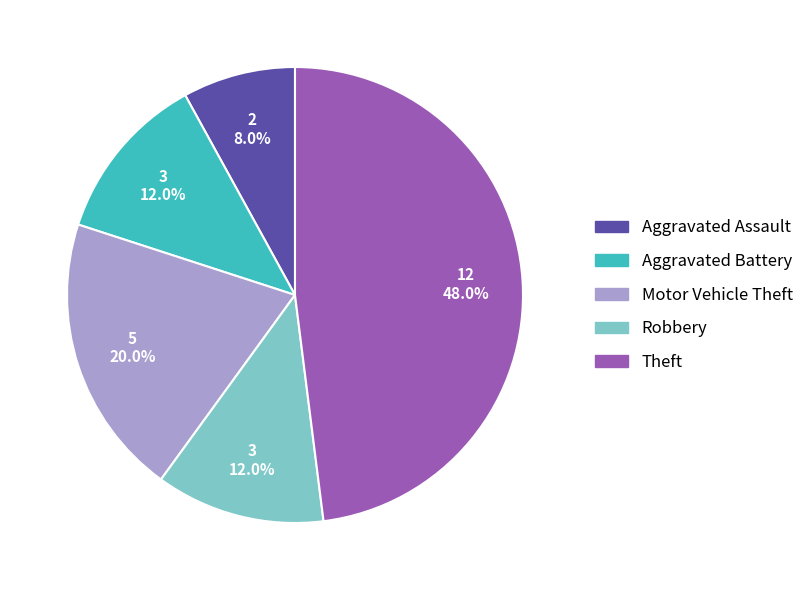

How many slices are in this pie chart?

5